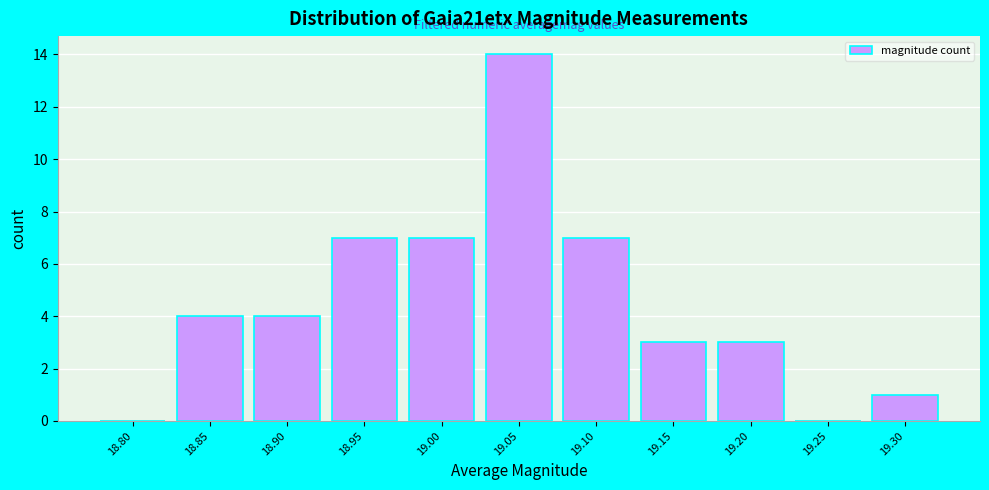

Reading left to right, list all the values displayed in this chart.

18.80=0	18.85=4	18.90=4	18.95=7	19.00=7	19.05=14	19.10=7	19.15=3	19.20=3	19.25=0	19.30=1